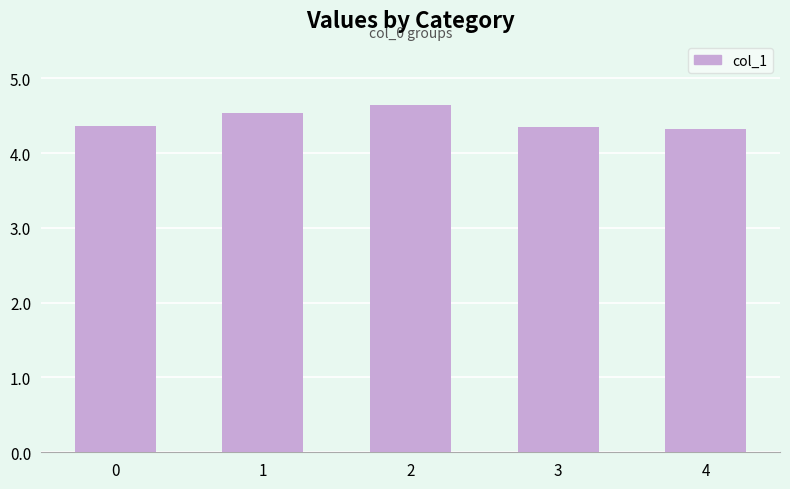

The value at 0 is 4.4. True or false?

True